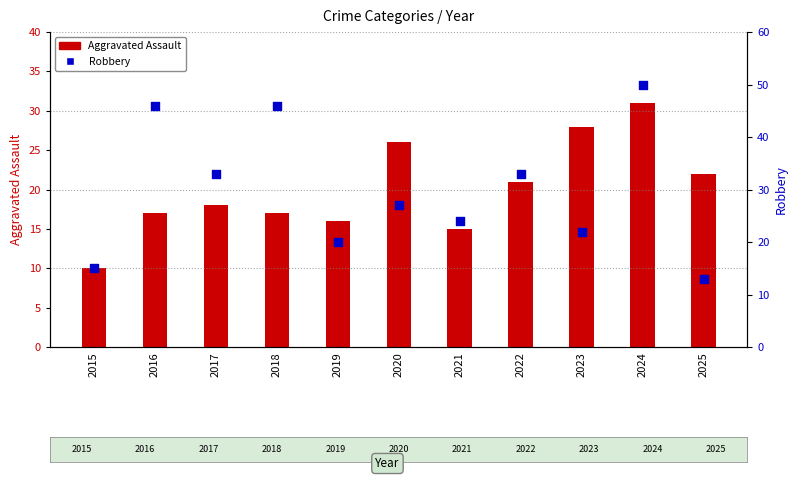

At which category is the sum across all series the highest?

2024